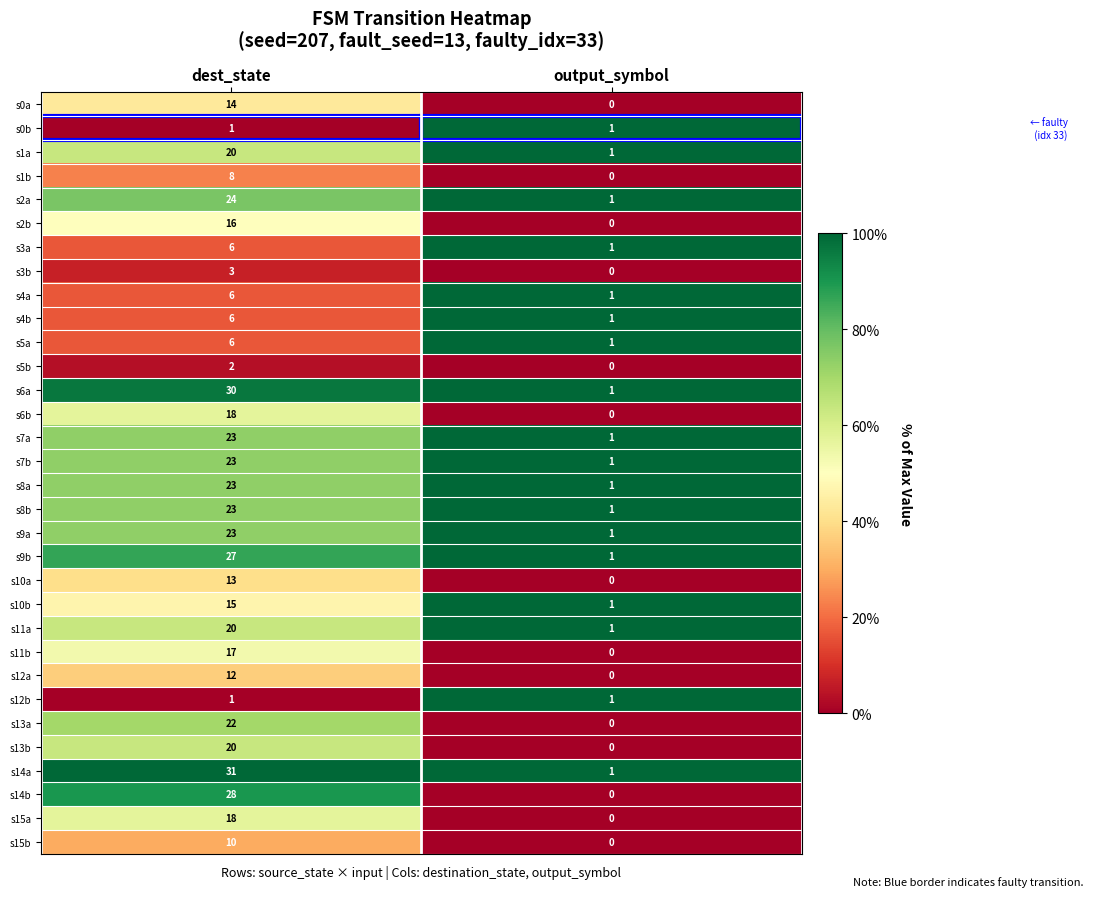

What is the approximate value of s15b at dest_state, to the nearest 10?

10